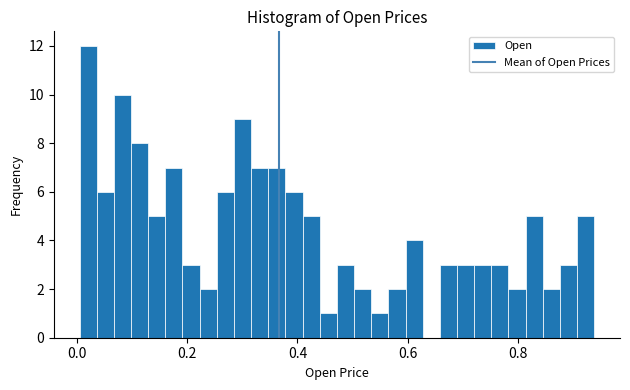

Read against the x-axis, roughly where is the centre of the tallest bar?

0.02